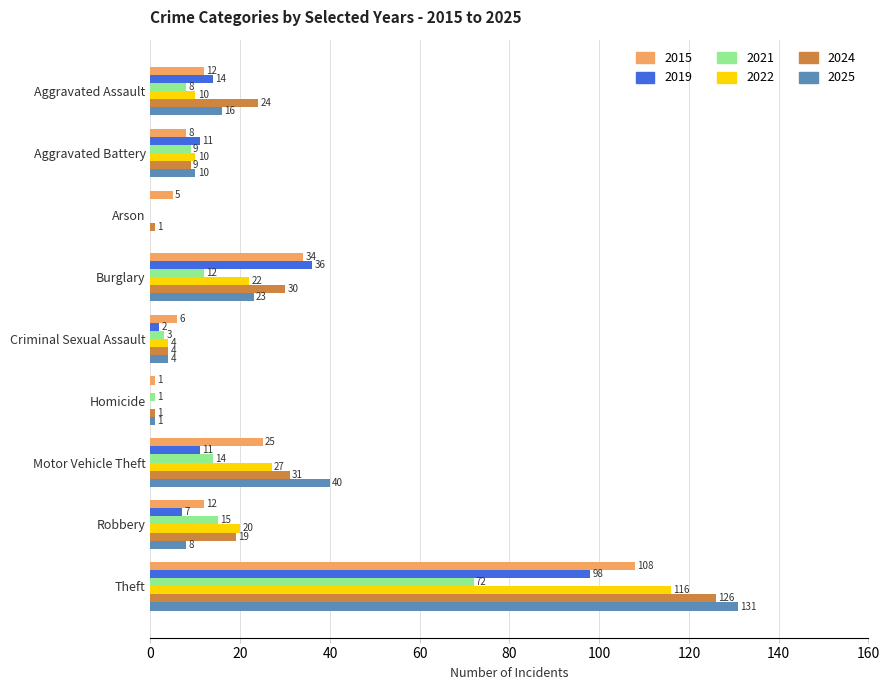

Is the value of 2024 at Aggravated Battery greater than the value of 2015 at Burglary?

No